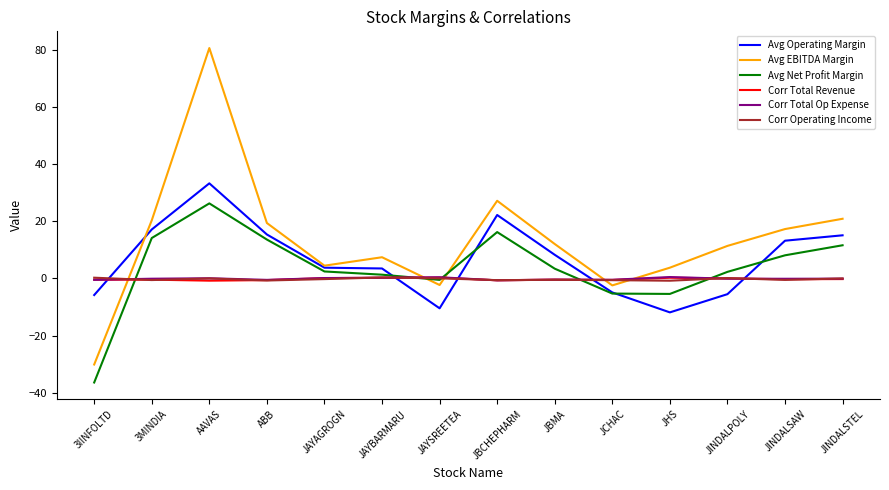

True or false: Avg Operating Margin and Corr Total Op Expense cross at least once.

True